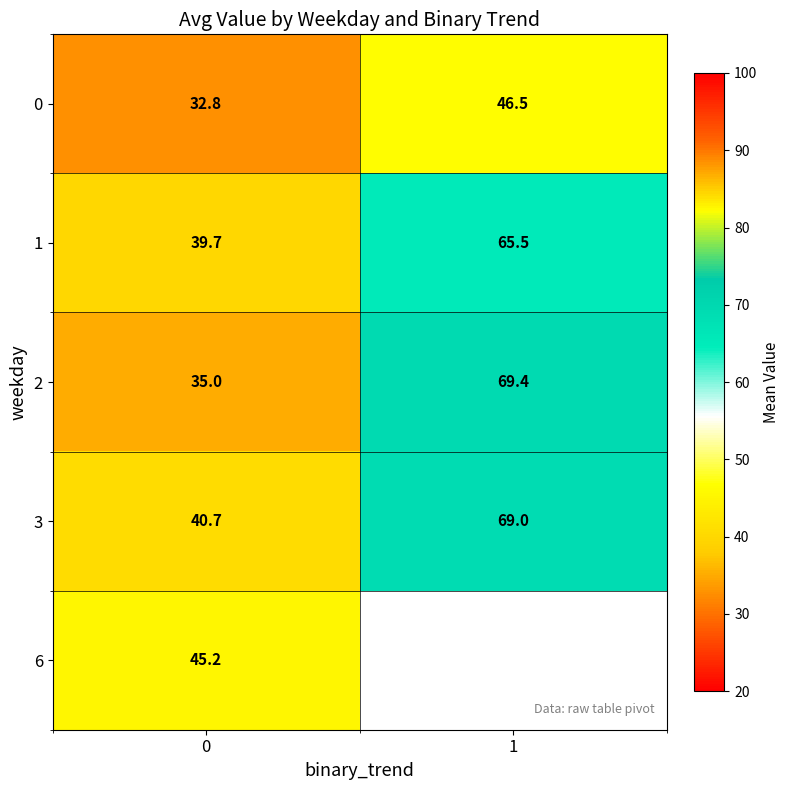

List the labels in order of 1 value, smallest first.

0, 1